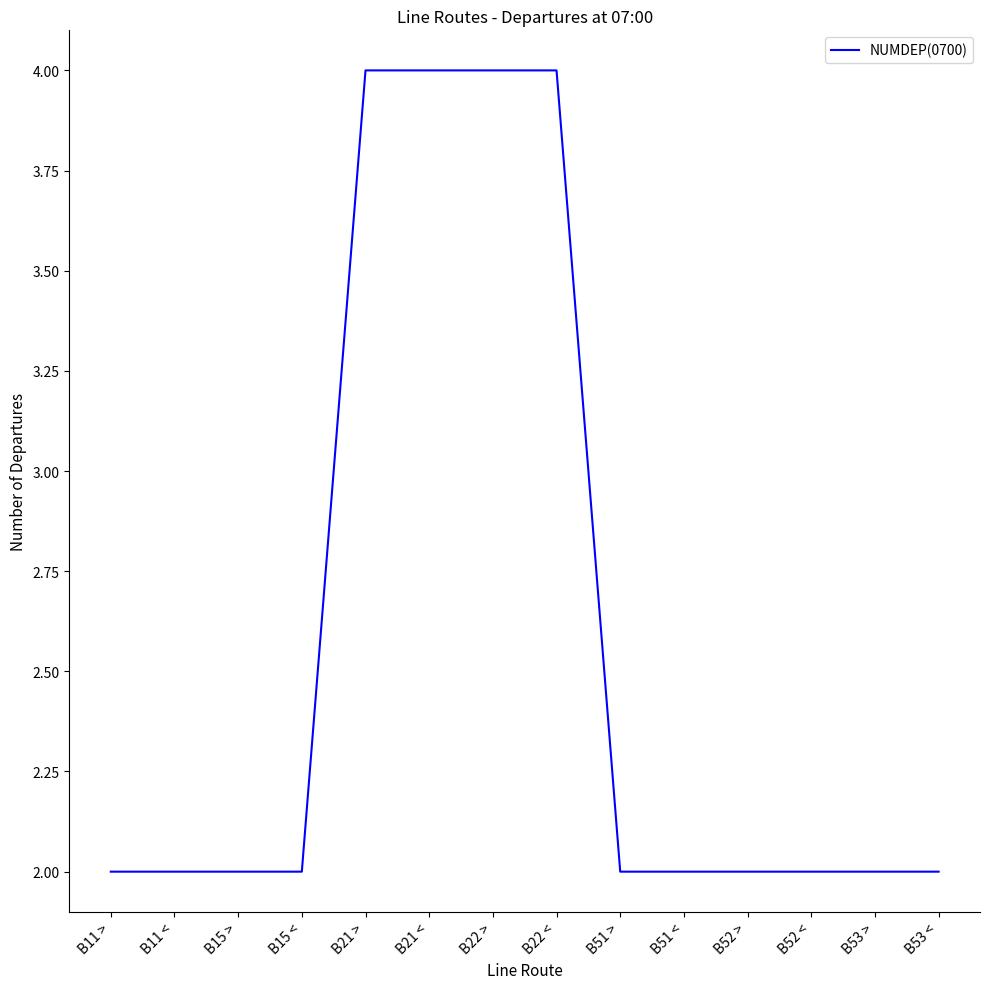

True or false: the data shows 4 at B21 <.

True